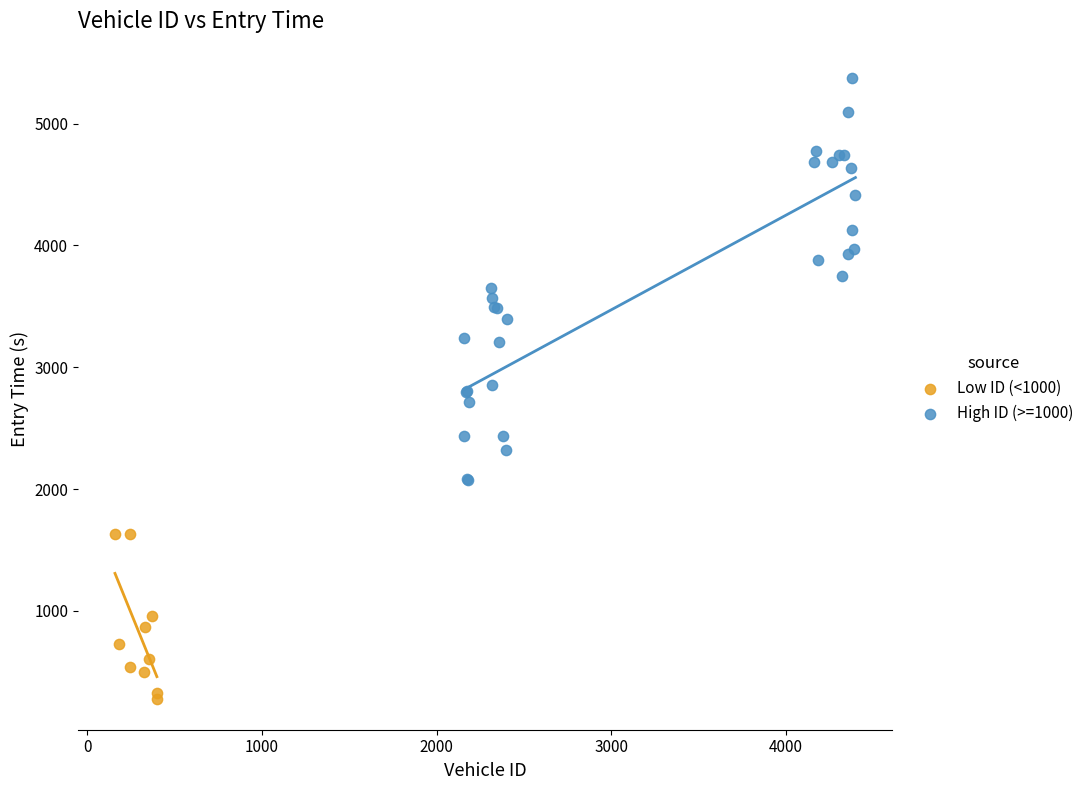

Which series contains the lowest Y value?

Low ID (<1000)